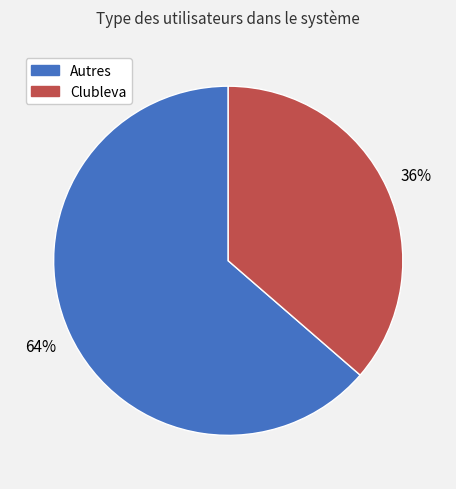

To the nearest percent, what is the combined percentage of Clubleva and Autres?

100%